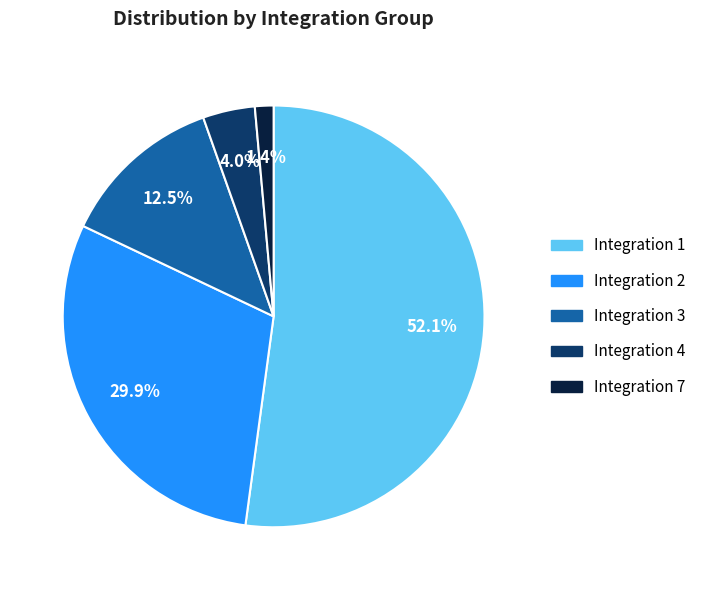

What is the majority slice?

Integration 1